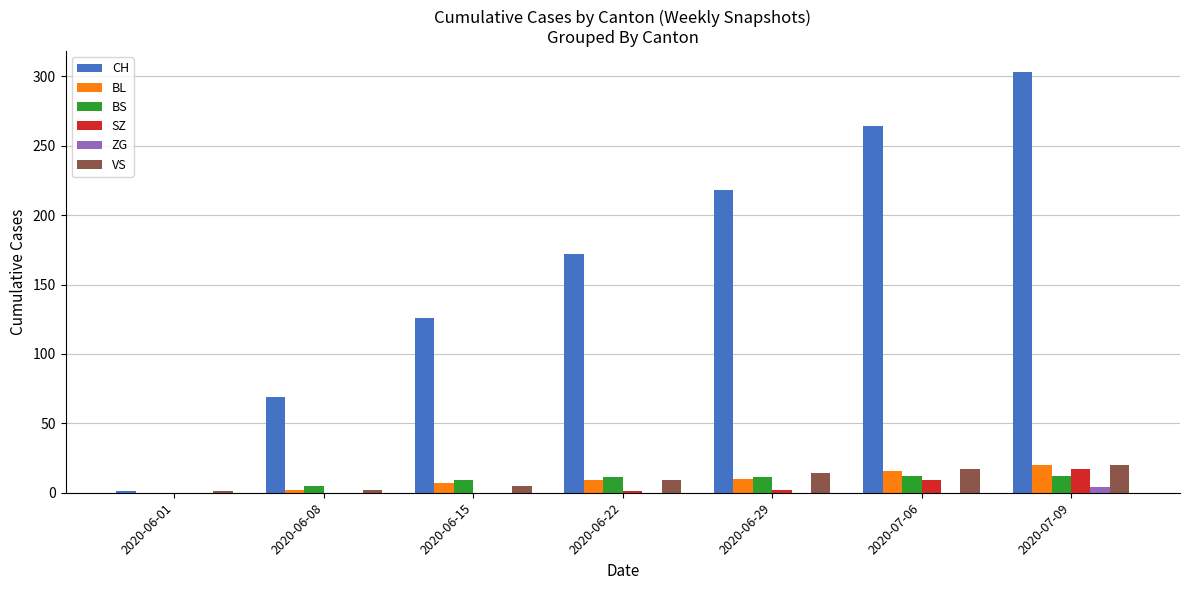

True or false: SZ has a value of 1 at 2020-06-22.

True